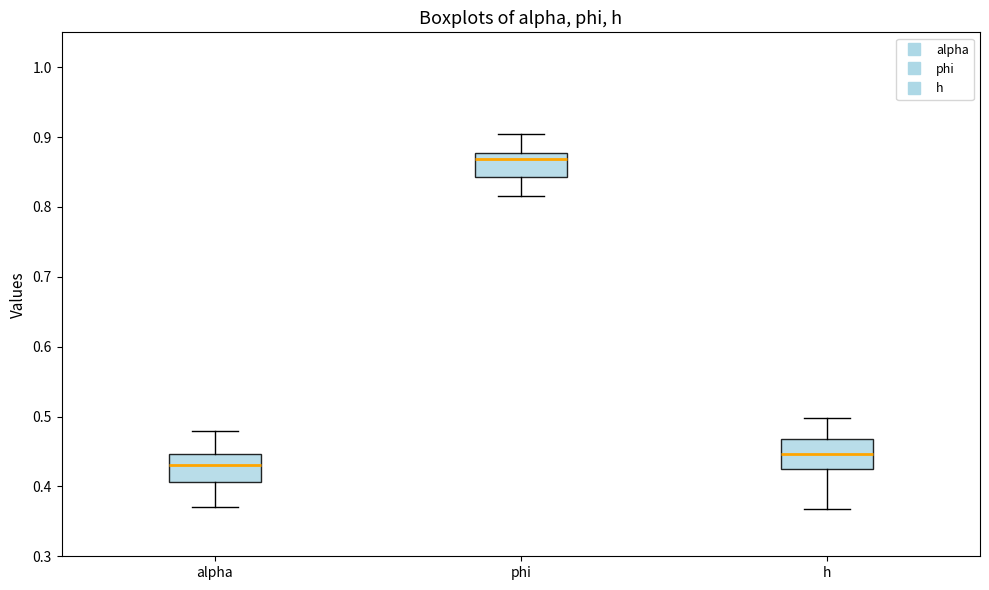

Reading left to right, transcribe this box plot: for each box, give where its median line is, the range the box spans, and where its two whiskers end, as read against the y-axis. The values are not printed on the chart, so give them approximately, as read against the axis.

alpha: median 0.43, box 0.41 to 0.45, whiskers 0.37 to 0.48
phi: median 0.87, box 0.84 to 0.88, whiskers 0.82 to 0.90
h: median 0.45, box 0.42 to 0.47, whiskers 0.37 to 0.50